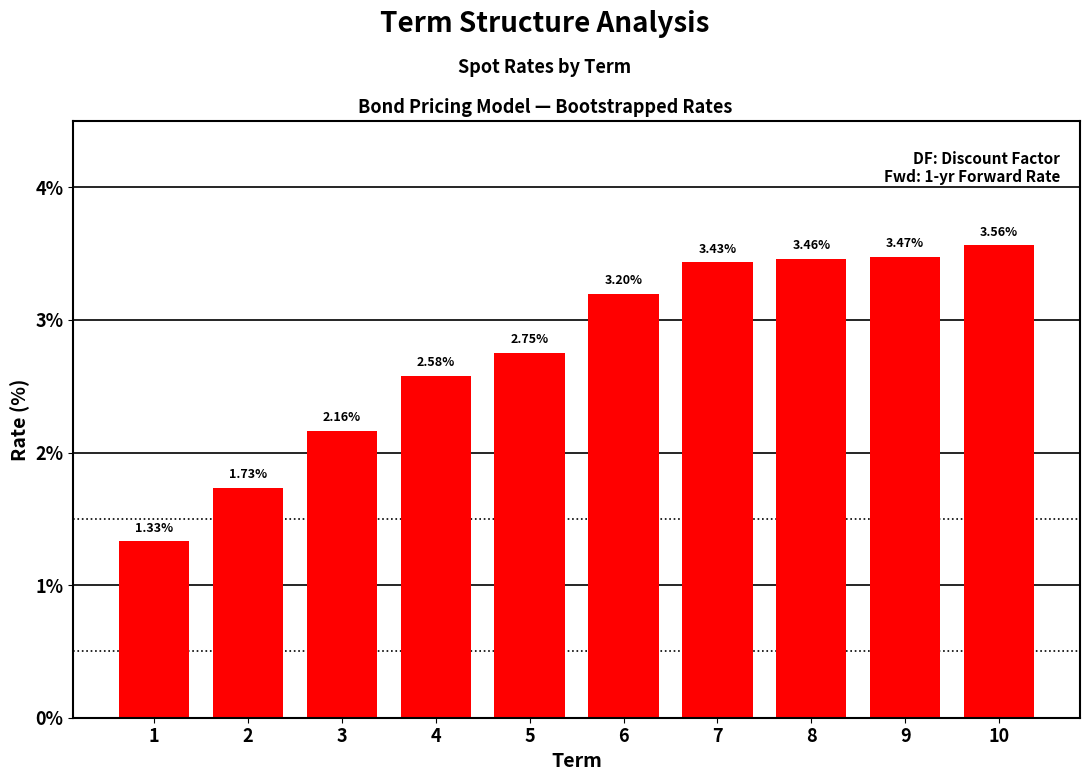

What is the difference between the values at 3 and 5?

0.6